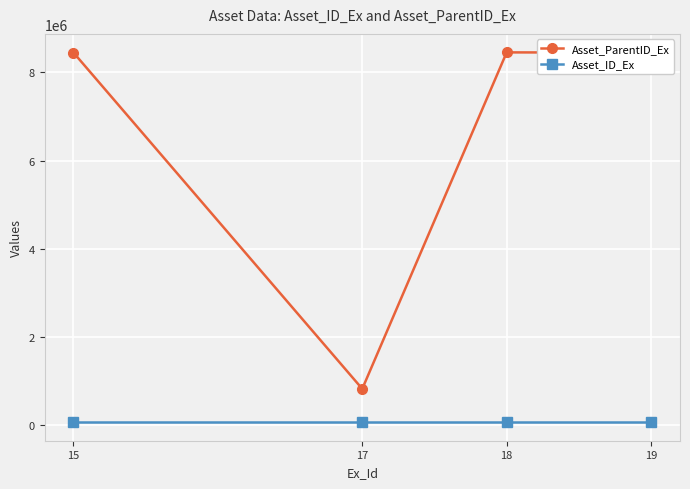

What is the difference between the maximum and minimum values in the Asset_ParentID_Ex series?

7631664